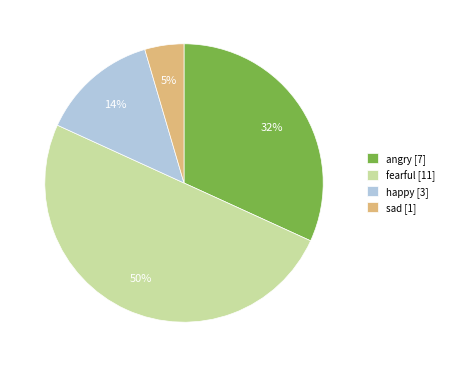

Is it true that happy [3] is 26% of the pie?

False